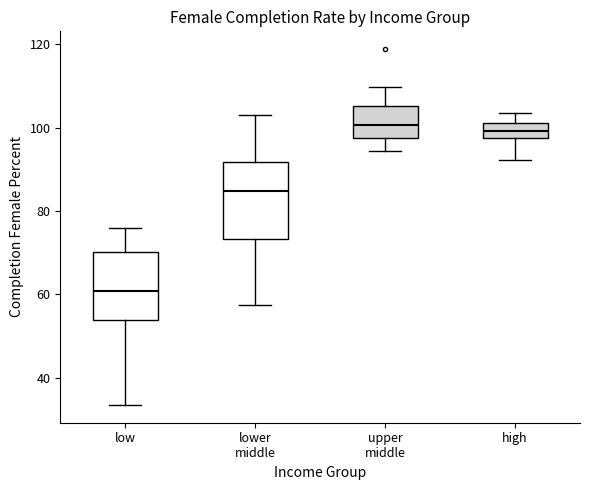

Reading left to right, transcribe this box plot: for each box, give where its median line is, the range the box spans, and where its two whiskers end, as read against the y-axis. The values are not printed on the chart, so give them approximately, as read against the axis.

low: median 60, box 54 to 70, whiskers 34 to 76
lower middle: median 84, box 74 to 92, whiskers 58 to 104
upper middle: median 100, box 98 to 106, whiskers 94 to 110
high: median 100, box 98 to 102, whiskers 92 to 104